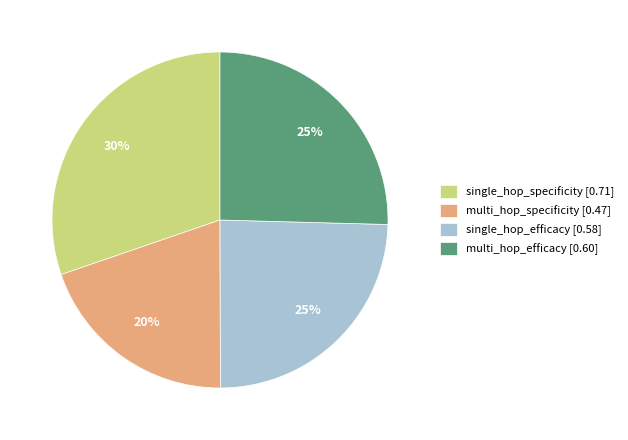

Which has a higher value, single_hop_specificity or multi_hop_efficacy?

single_hop_specificity